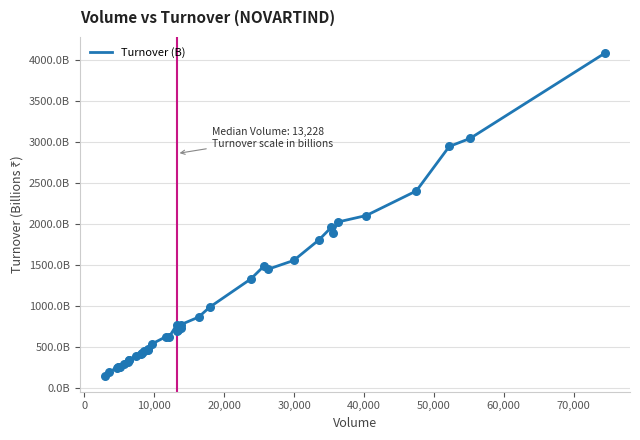

Does the chart have visible grid lines?

Yes